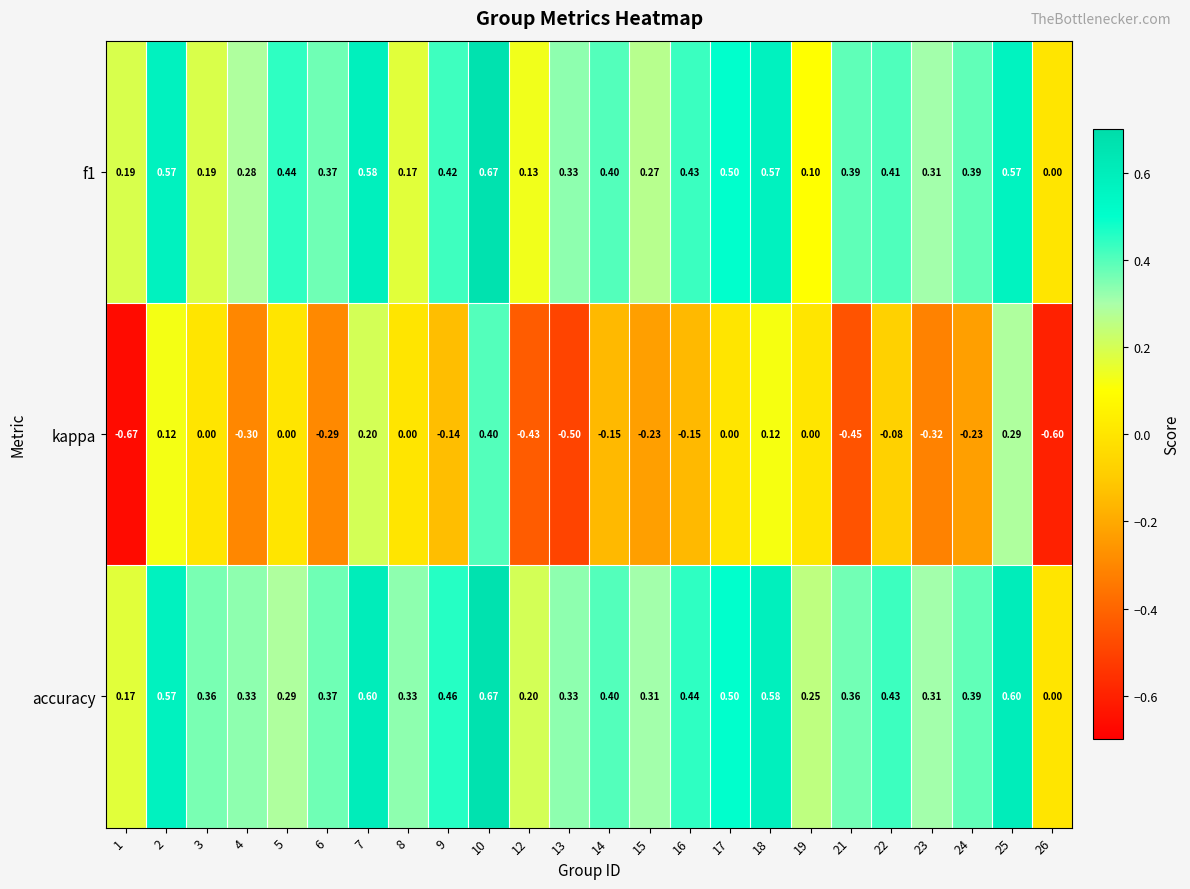

Which series changed the most between 13 and 18?

kappa